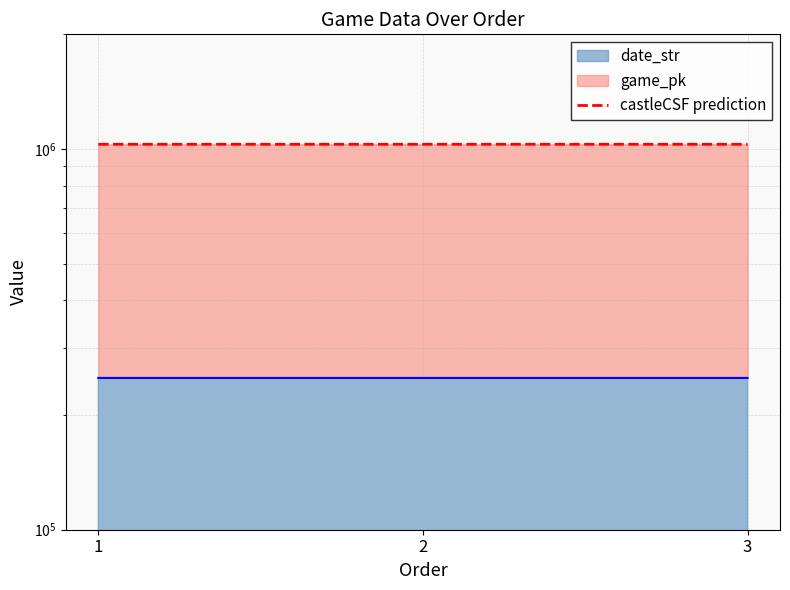

What is the value of the 2nd point from the left?

1028692